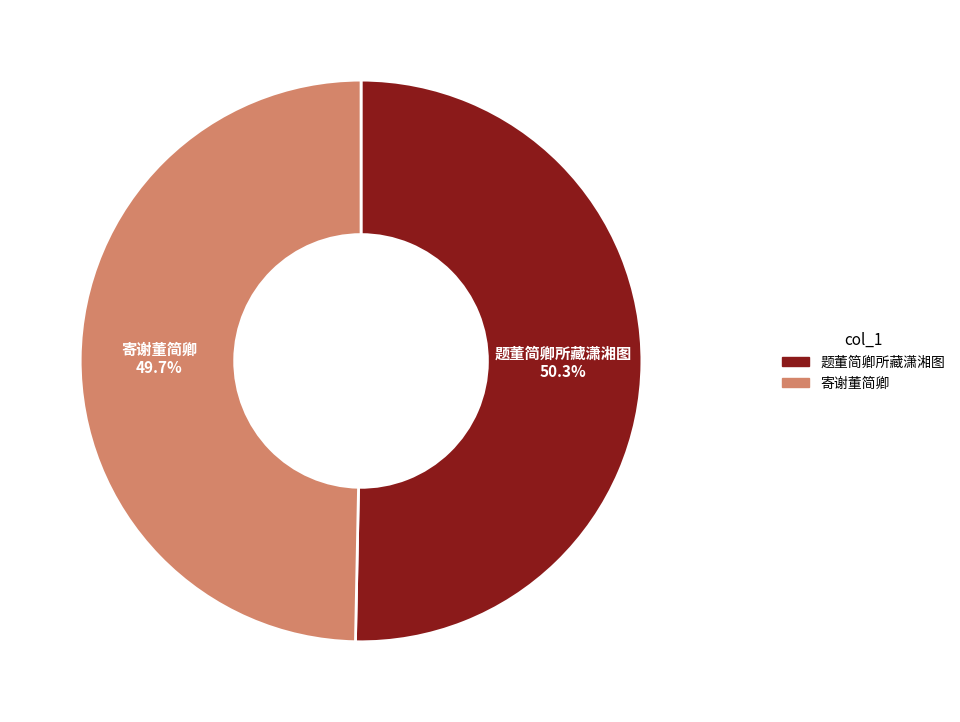

Is the sum of 题董简卿所藏潇湘图 and 寄谢董简卿 greater than half?

Yes